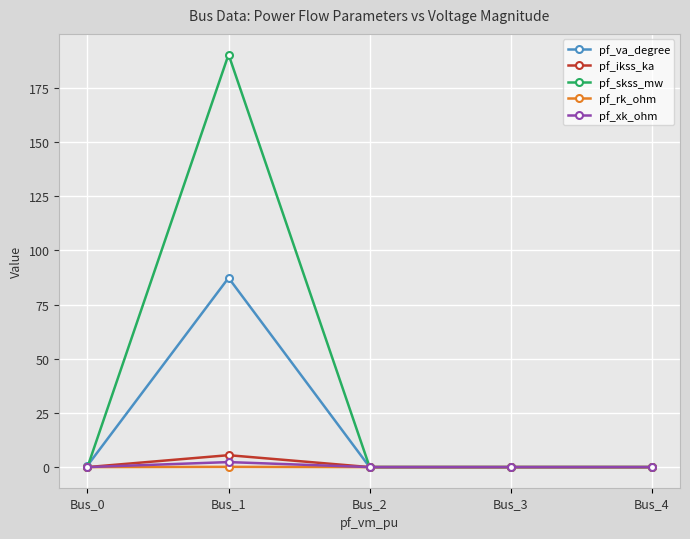

Is it true that pf_ikss_ka equals 0.0 at Bus_0?

True